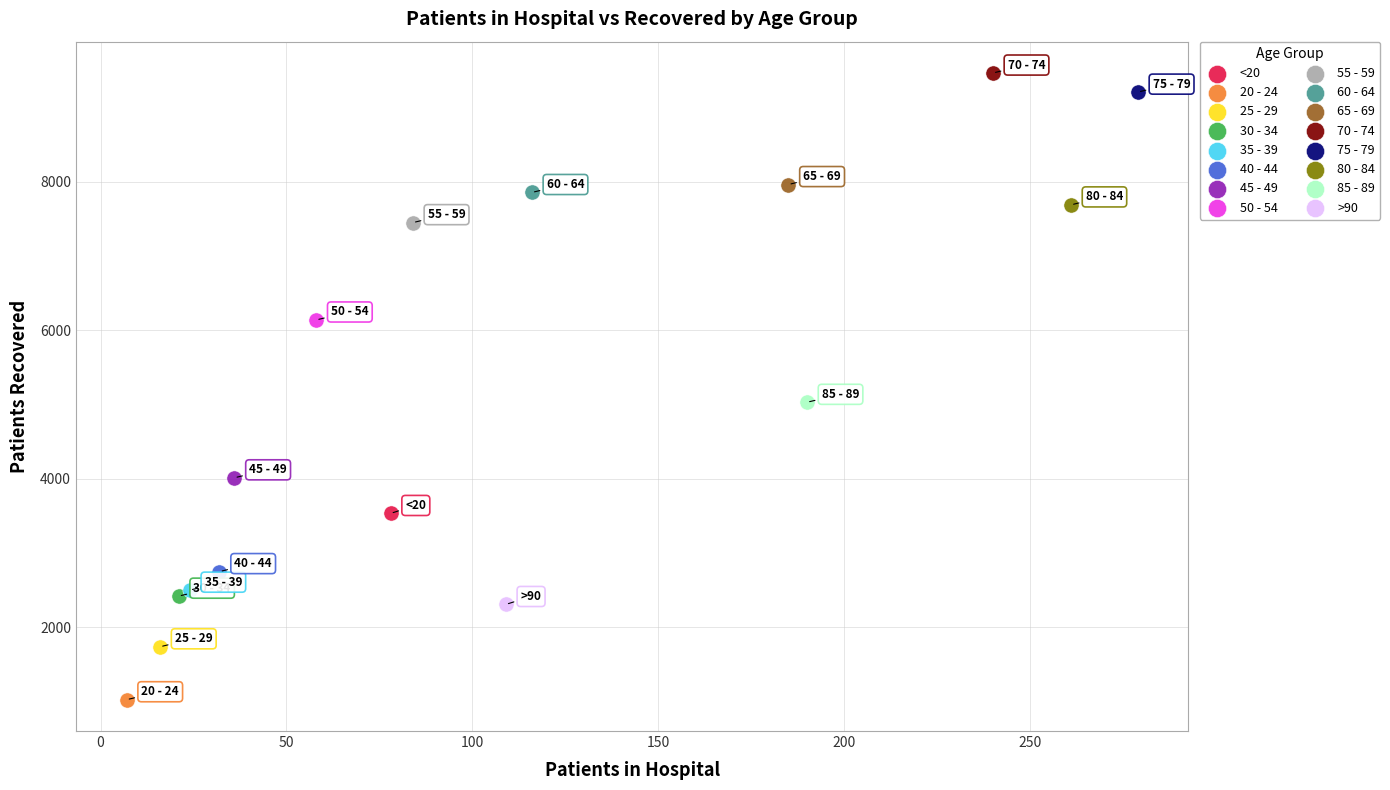

What are all the series names shown in the legend?

<20, 20 - 24, 25 - 29, 30 - 34, 35 - 39, 40 - 44, 45 - 49, 50 - 54, 55 - 59, 60 - 64, 65 - 69, 70 - 74, 75 - 79, 80 - 84, 85 - 89, >90